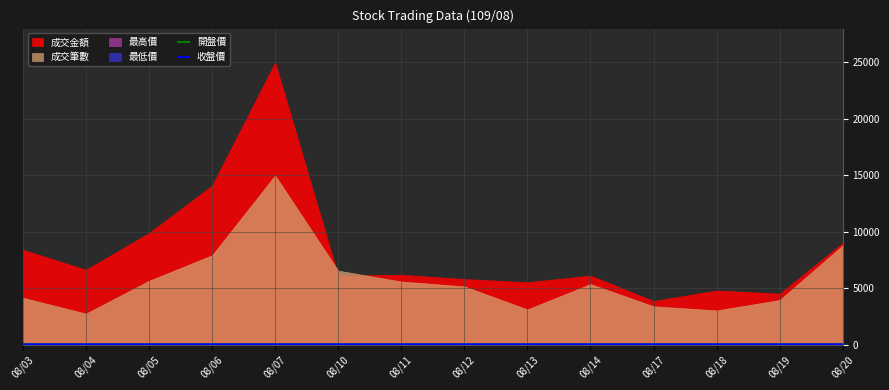

True or false: 開盤價 has more than 0 interior local peaks.

True